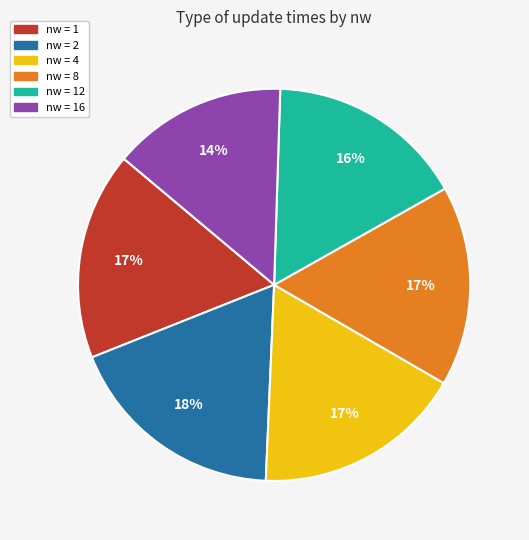

To the nearest percent, what is the difference between the largest and smallest slice percentages?

4%